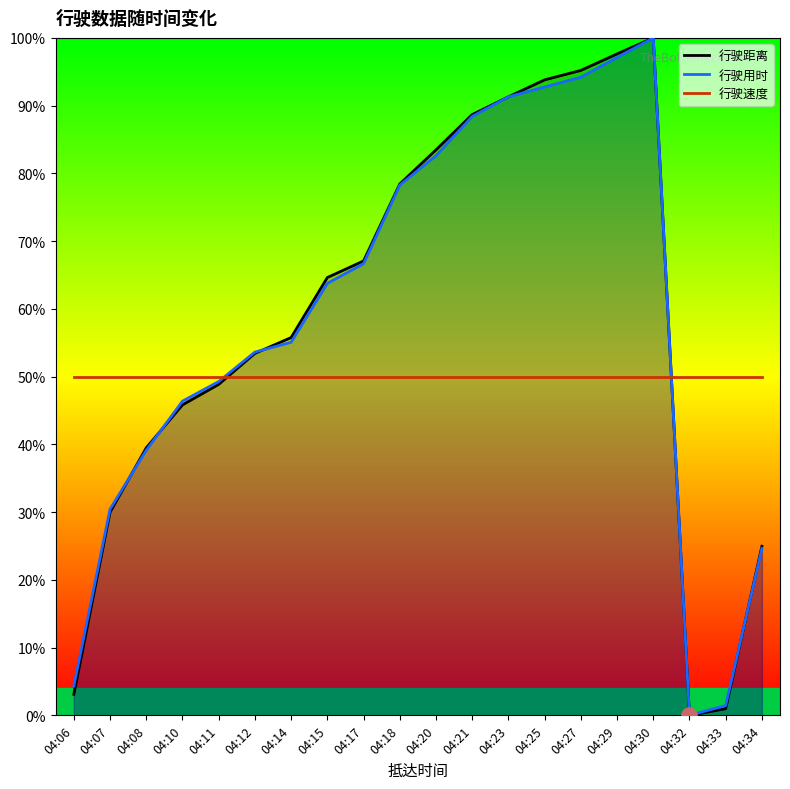

Is the value of 行驶用时 at 04:08 greater than the value of 行驶速度 at 04:07?

No